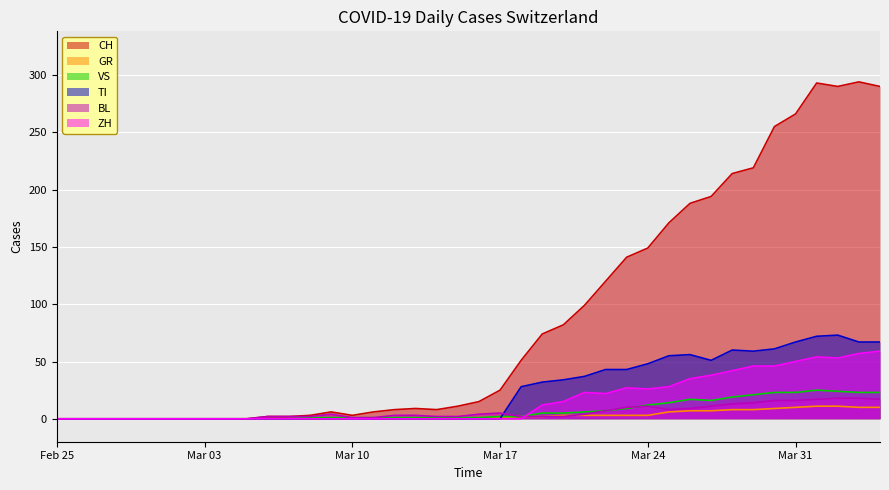

How many data points does each series have?

40